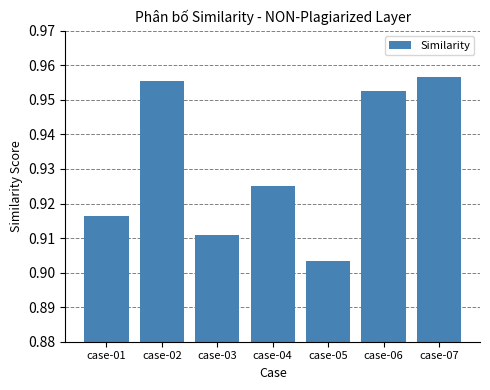

Between case-03 and case-02, which is larger?

case-02